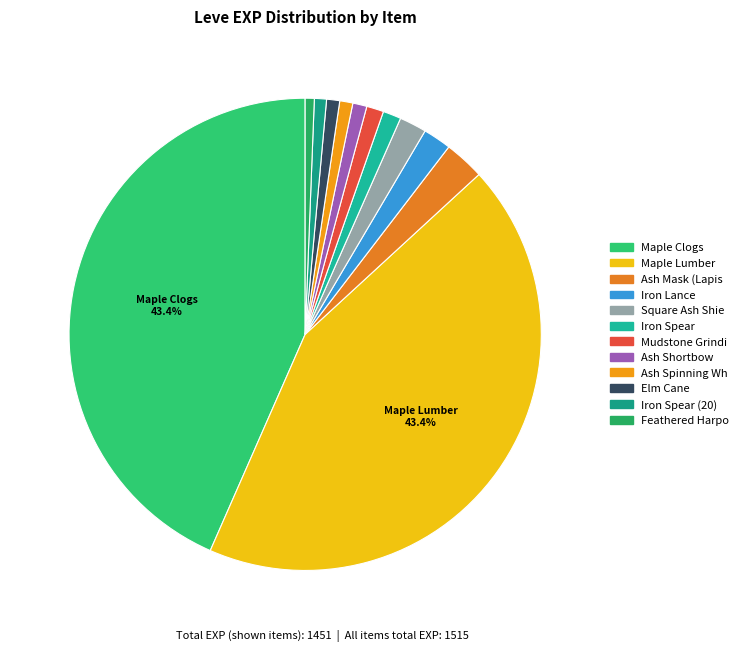

How many slices are in this pie chart?

12